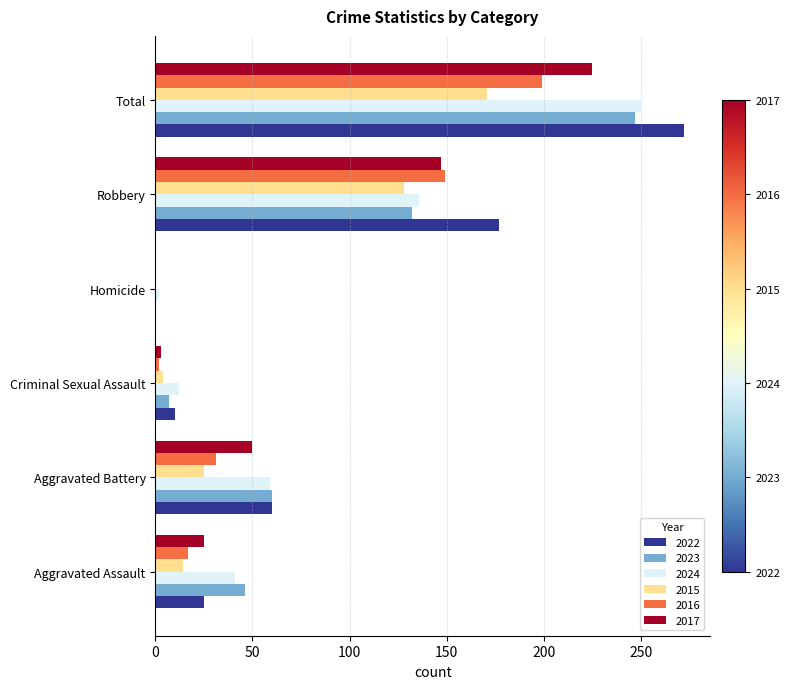

The value of 2023 at Homicide is 0. True or false?

True